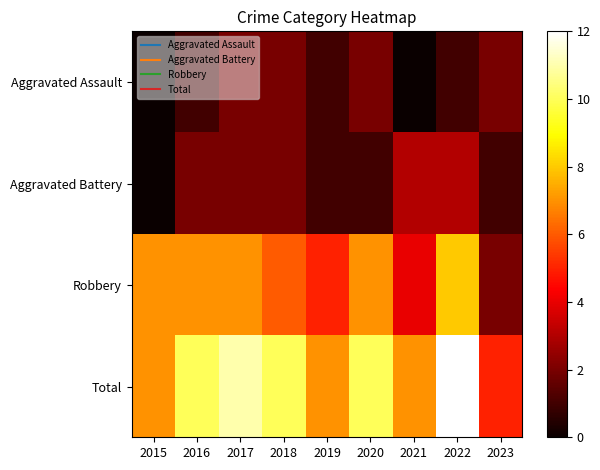

Rank the series by their maximum value, from lowest to highest.

Aggravated Assault, Aggravated Battery, Robbery, Total